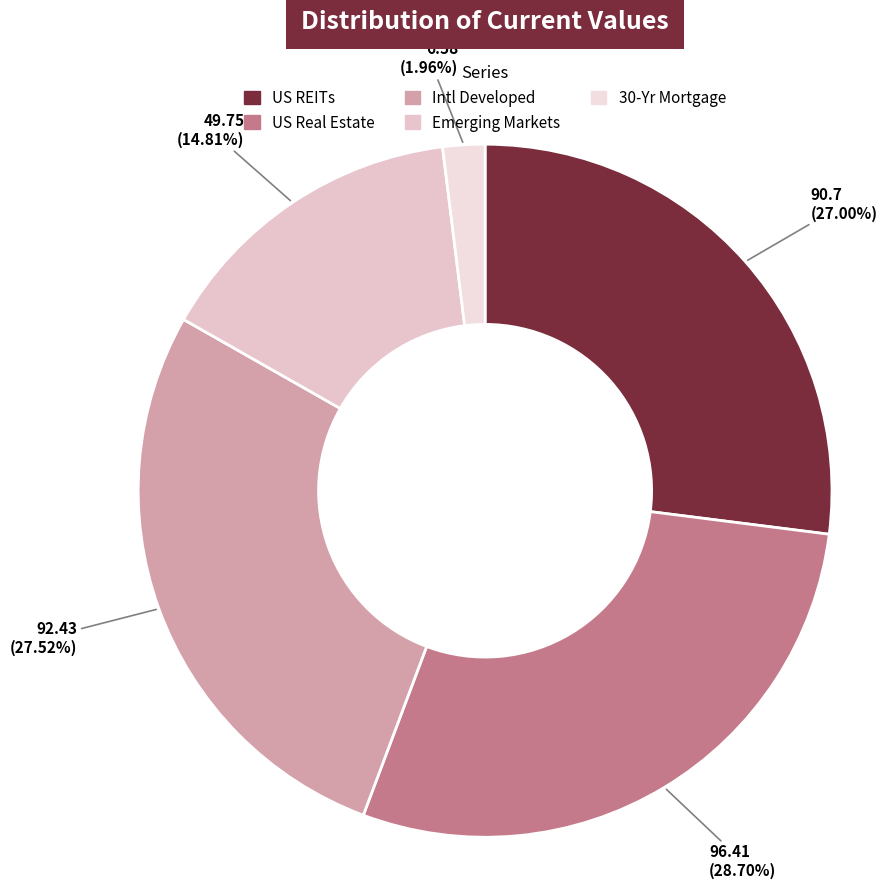

The US Real Estate slice represents 36% of the pie. True or false?

False